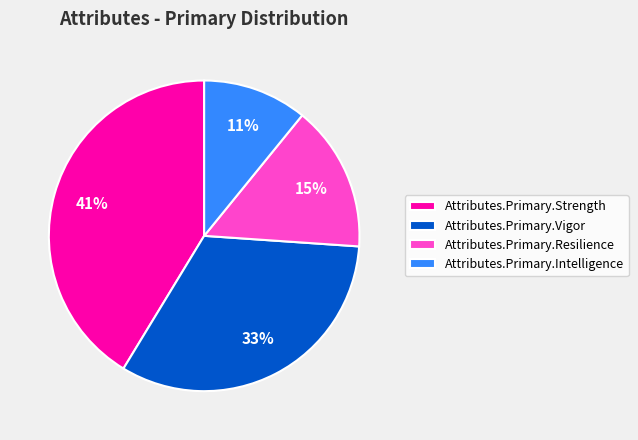

Rank the categories by value from lowest to highest.

Attributes.Primary.Intelligence, Attributes.Primary.Resilience, Attributes.Primary.Vigor, Attributes.Primary.Strength